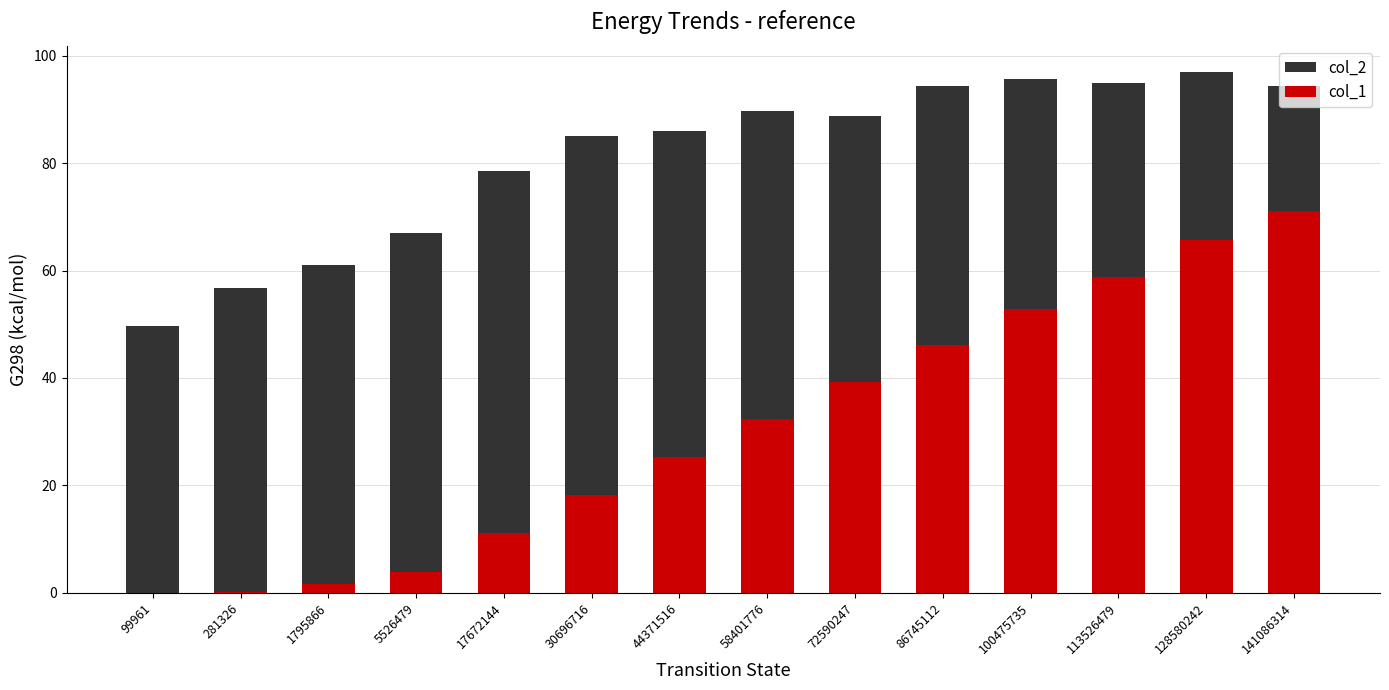

Where is col_2 nearest to the value 73?

17672144